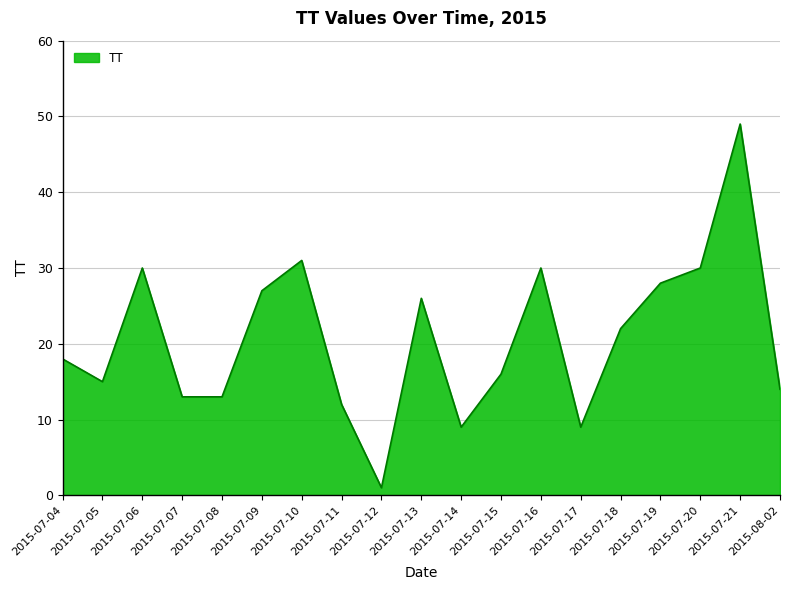

Which label corresponds to the smallest value in the chart?

2015-07-12